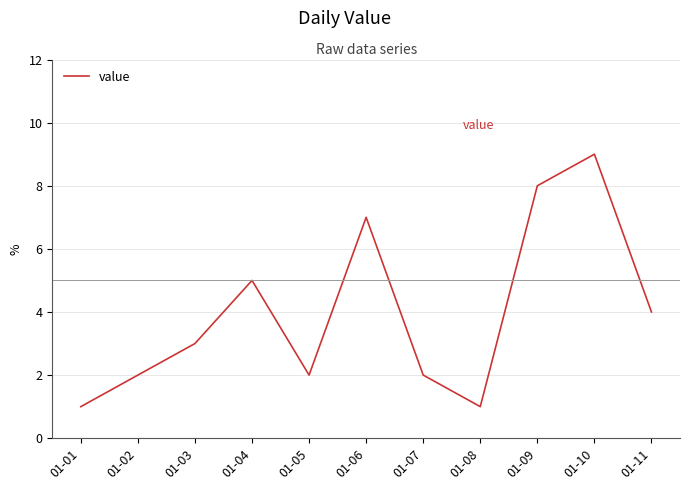

What is the difference between the maximum and minimum values?

8